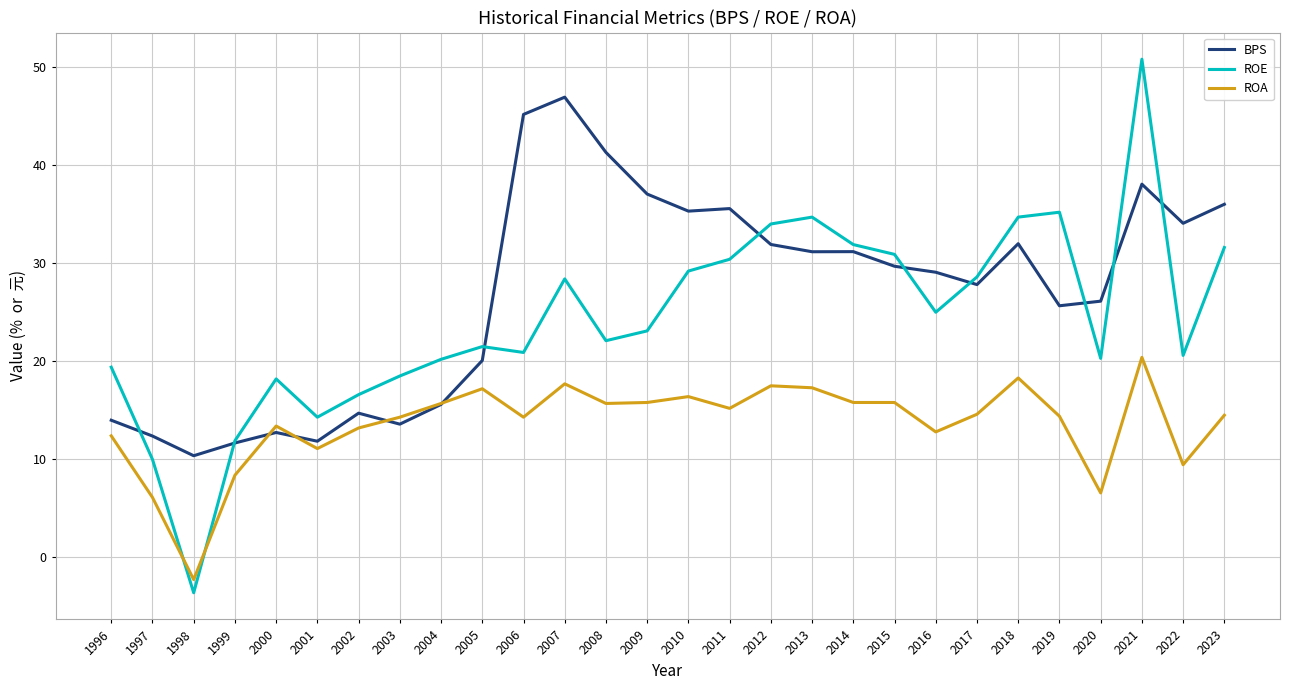

At which label does ROE reach its peak?

2021